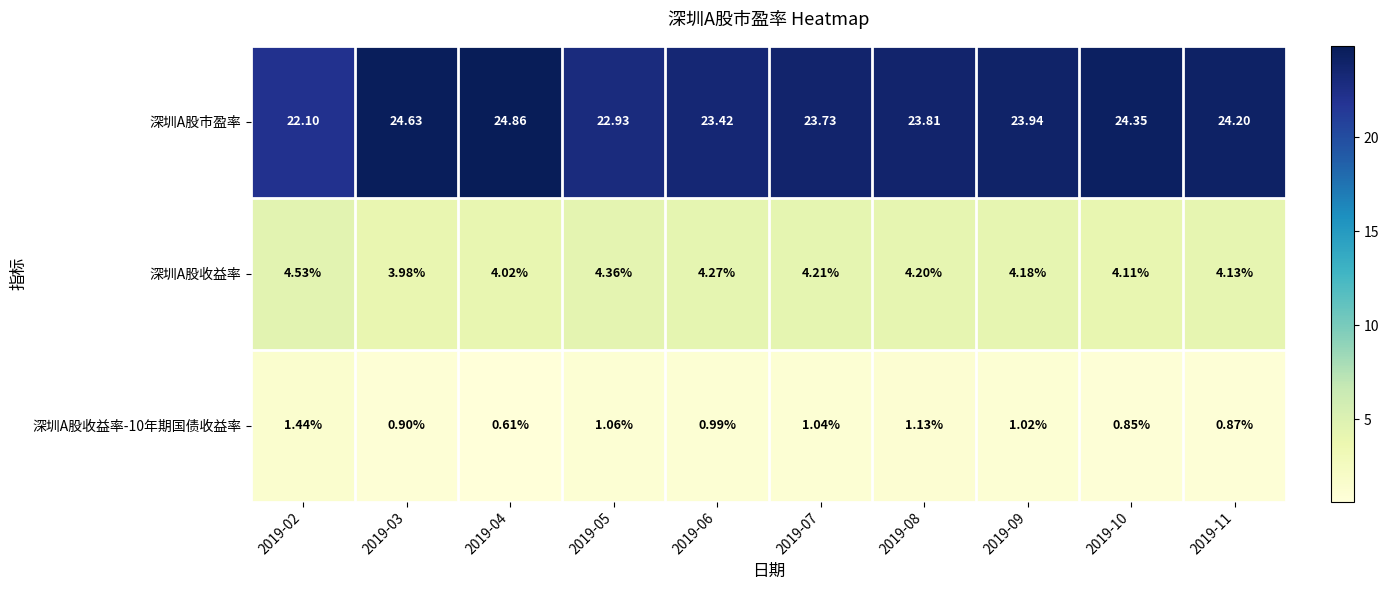

At which category is the sum across all series the highest?

2019-03